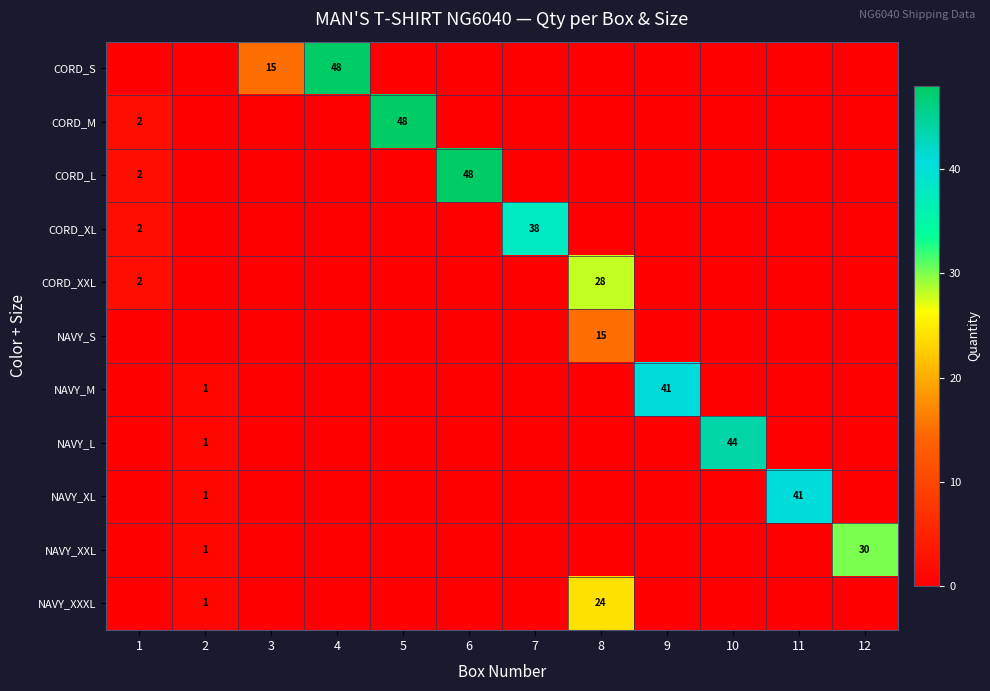

List the labels in order of NAVY_XL value, smallest first.

1, 3, 4, 5, 6, 7, 8, 9, 10, 12, 2, 11